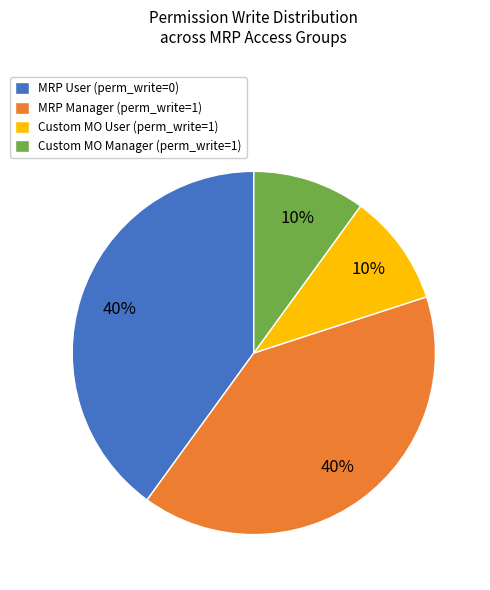

To the nearest percent, what is the difference between the Custom MO Manager (perm_write=1) and MRP User (perm_write=0) slice percentages?

30%